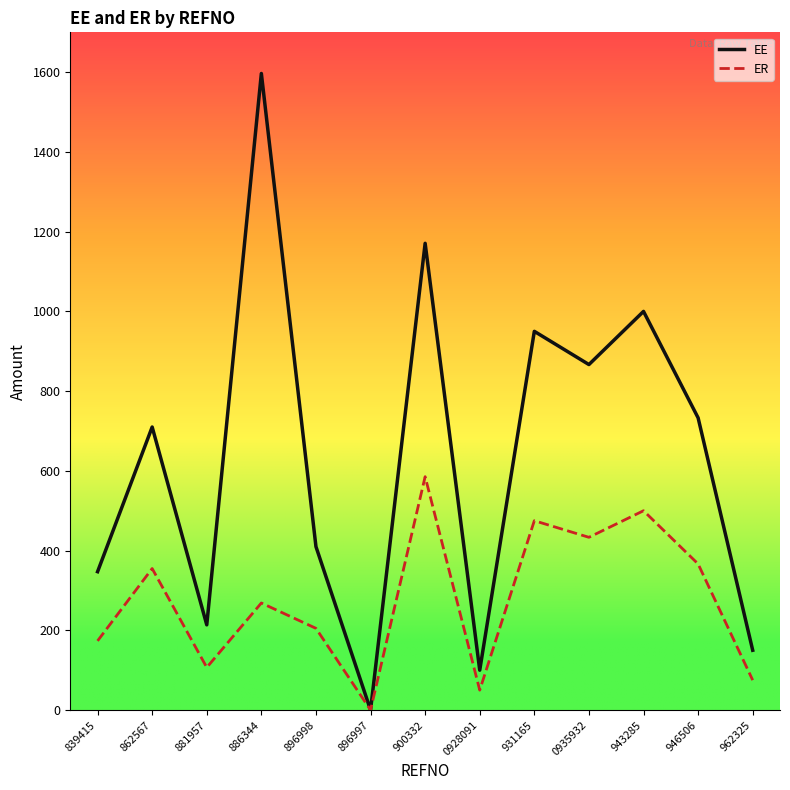

At which label does ER reach its peak?

900332